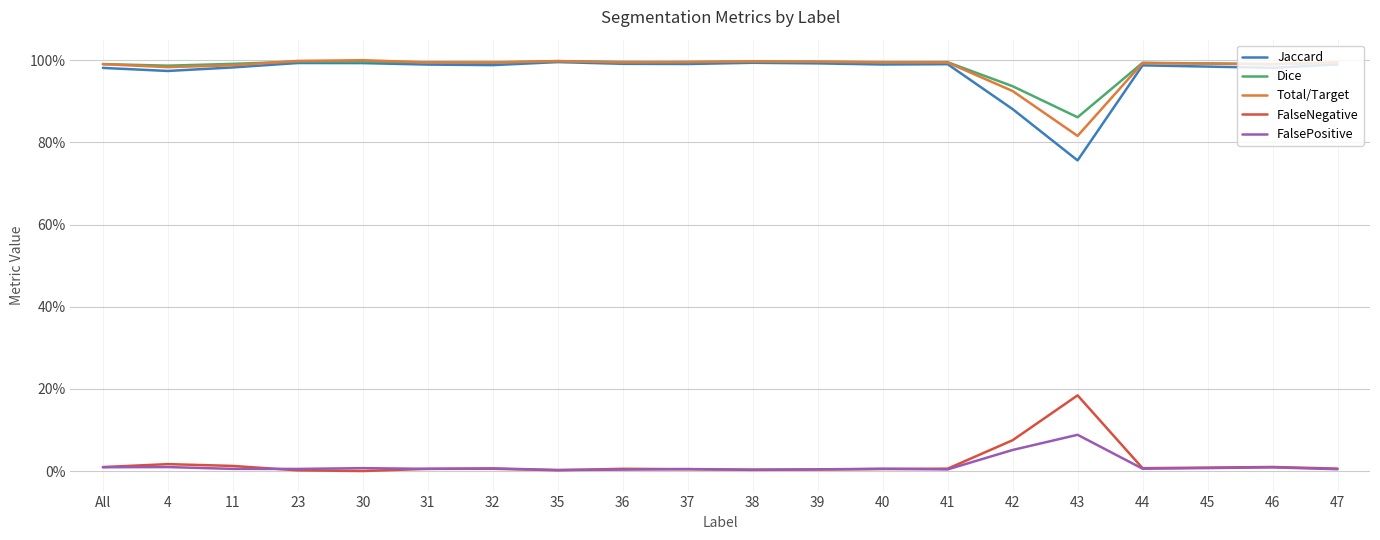

What are all the series names shown in the legend?

Jaccard, Dice, Total/Target, FalseNegative, FalsePositive